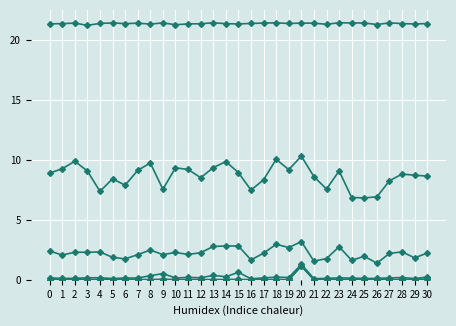

How many data points does each series have?

31